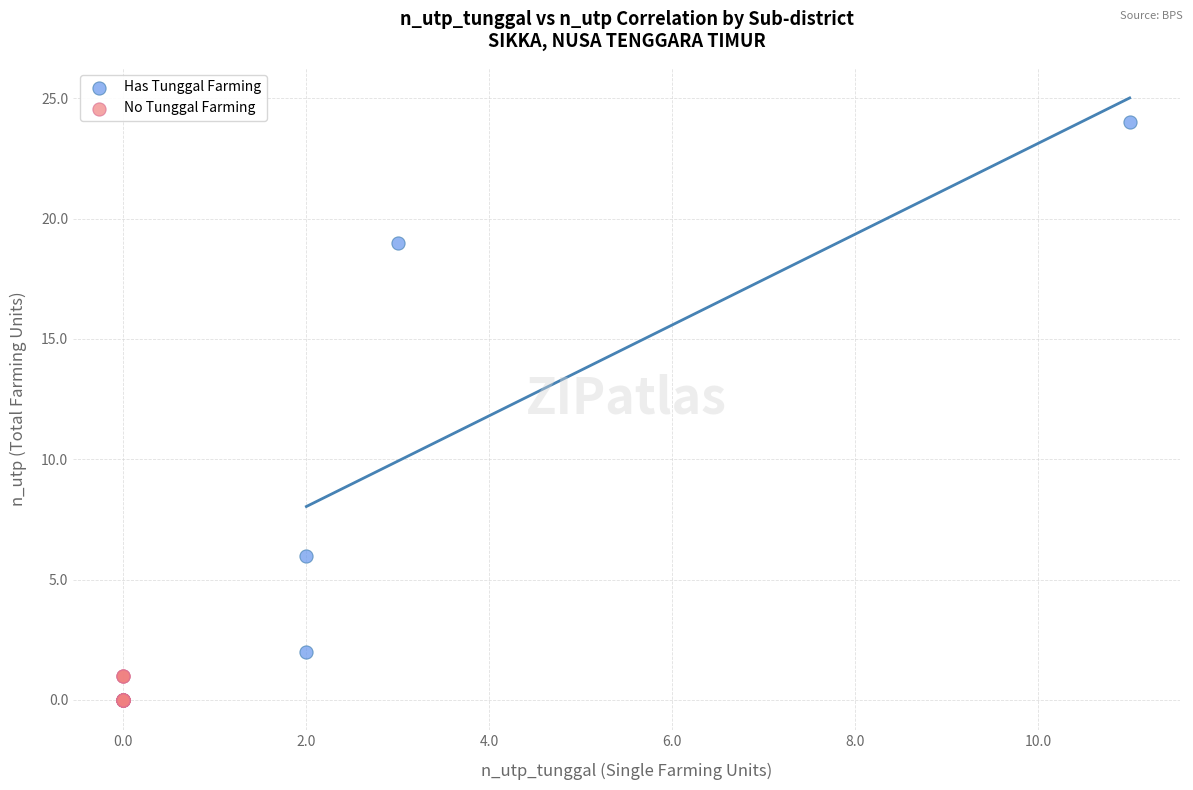

What are all the series names shown in the legend?

Has Tunggal Farming, No Tunggal Farming